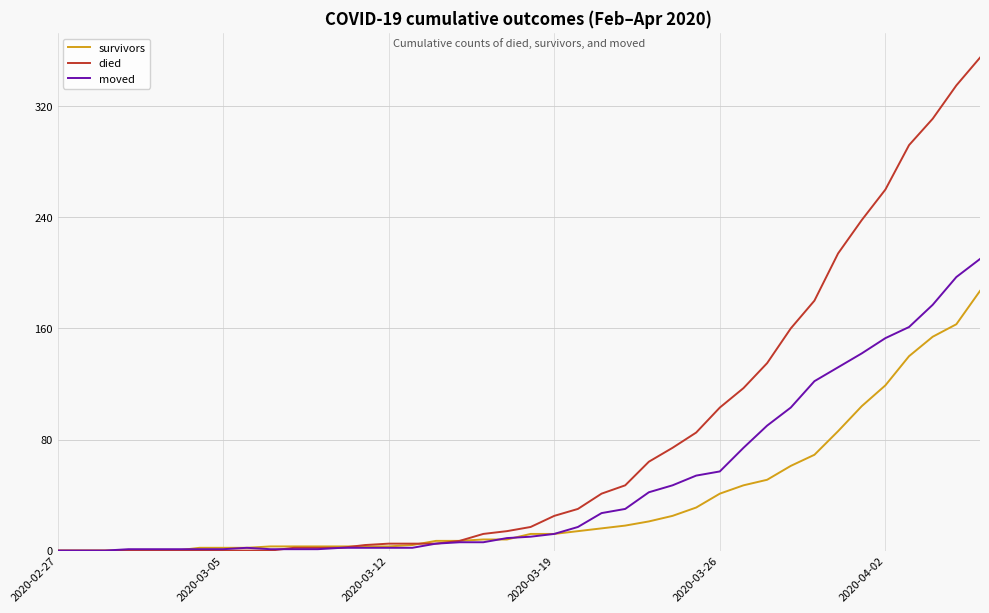

What is the maximum value shown in the chart?

355